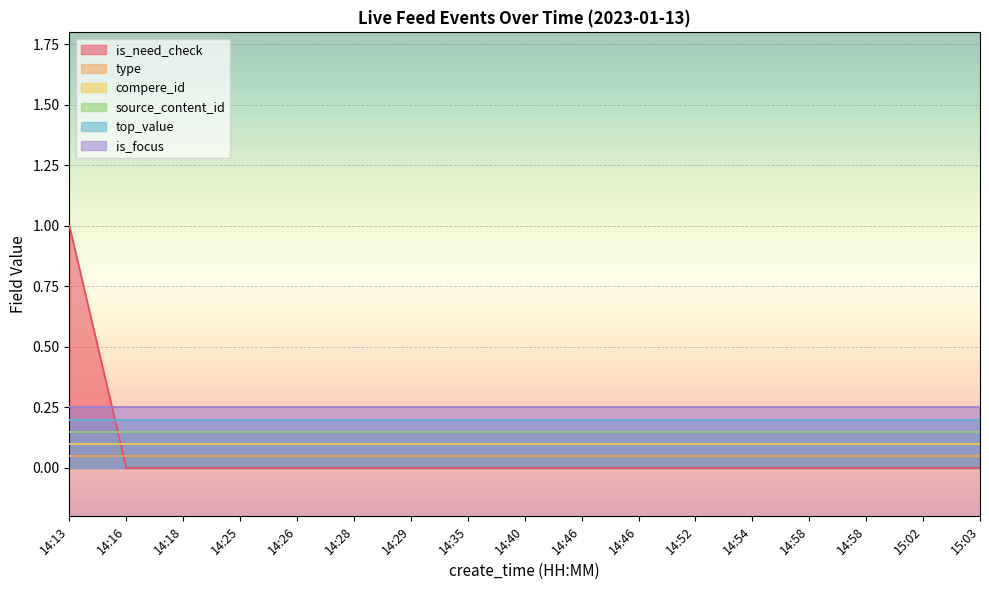

At which label does is_focus reach its minimum?

14:13